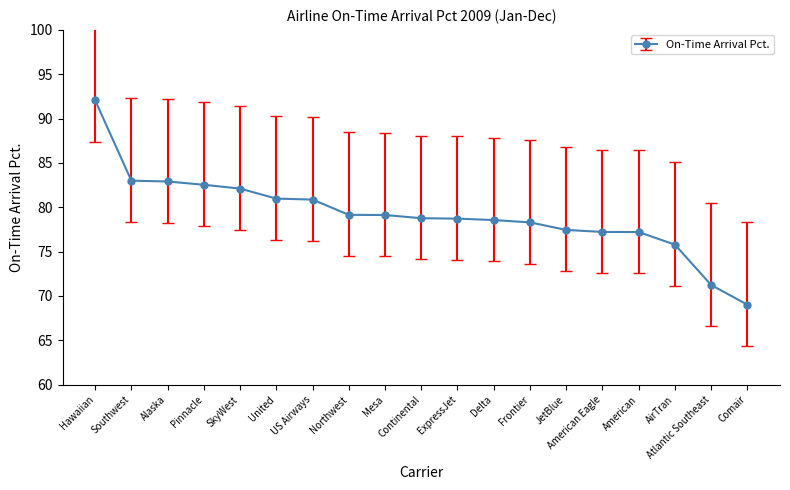

What is the label of the 6th point from the left?

United